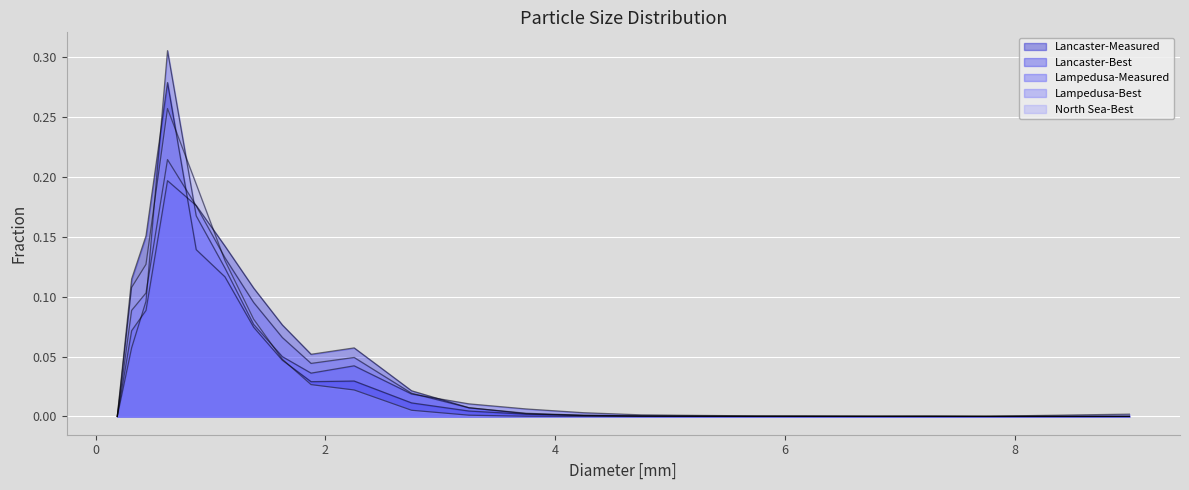

What are all the series names shown in the legend?

Lancaster-Measured, Lancaster-Best, Lampedusa-Measured, Lampedusa-Best, North Sea-Best